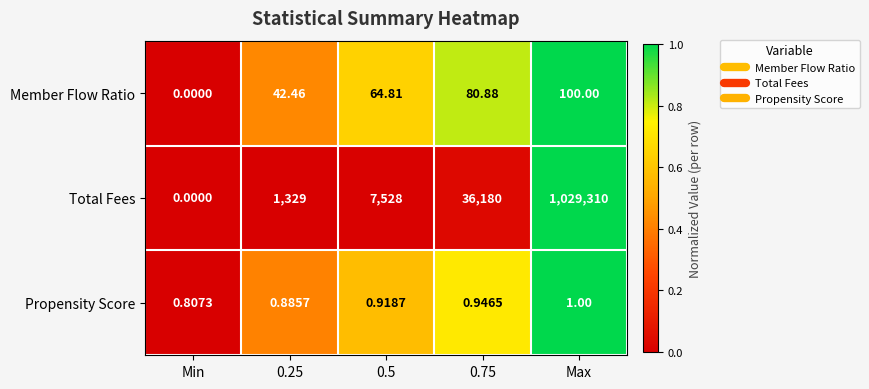

Which category has the lowest value in the Propensity Score series?

Min